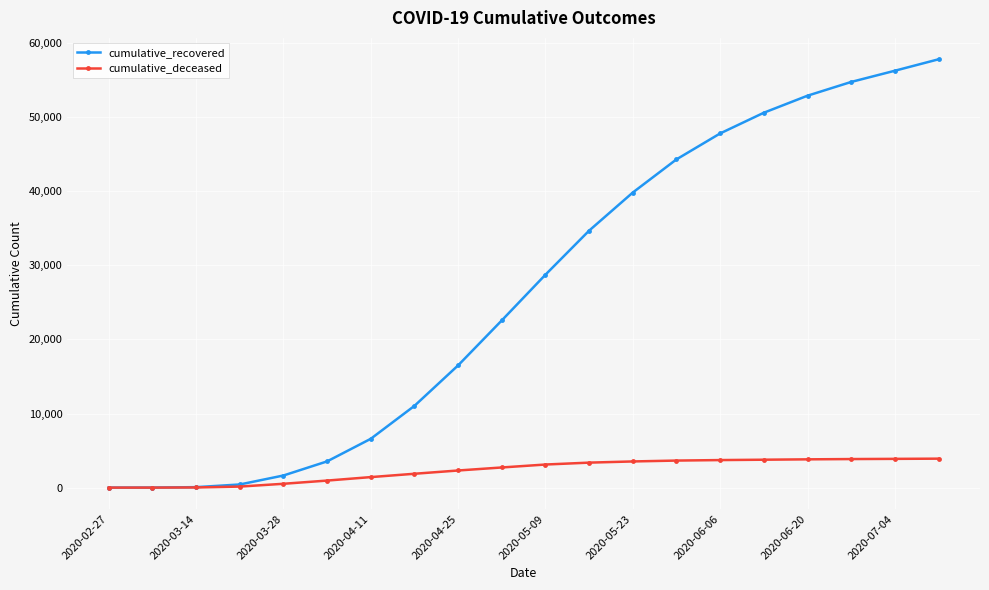

List the series in order of their overall mean, lowest first.

cumulative_deceased, cumulative_recovered